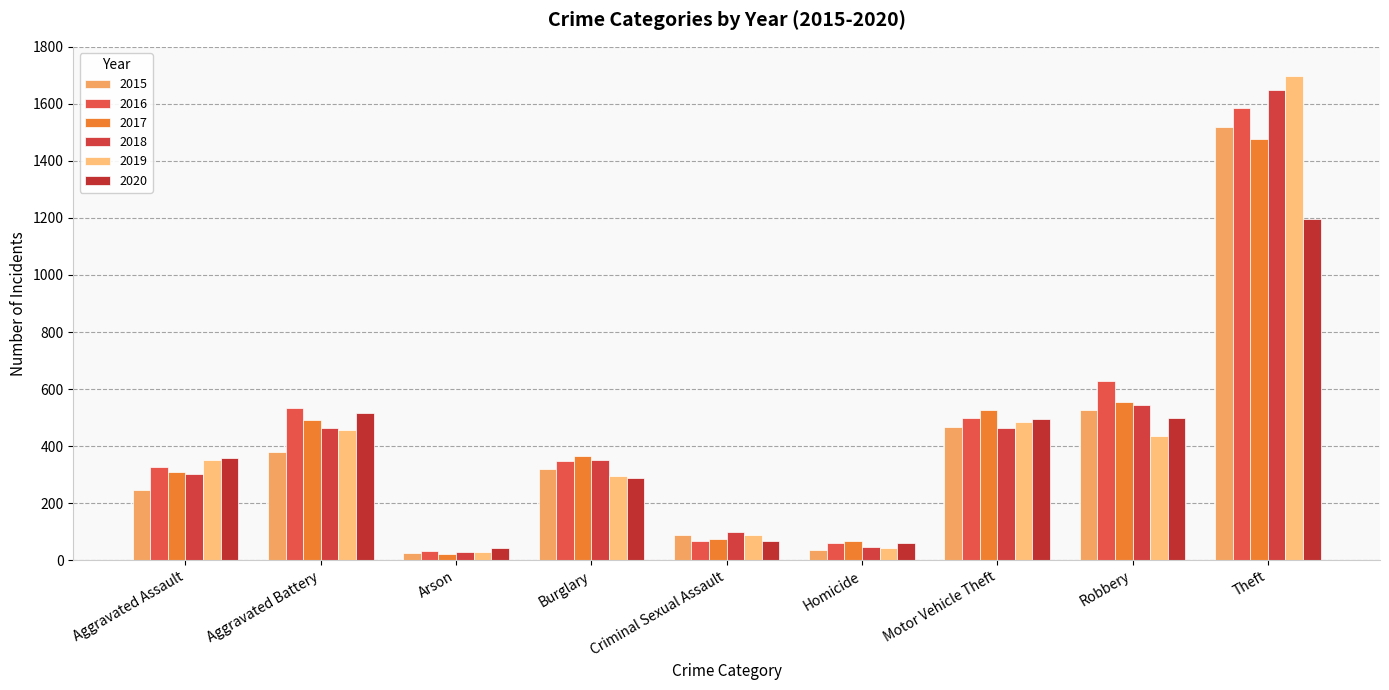

Is the value of 2020 at Aggravated Assault greater than the value of 2017 at Homicide?

Yes